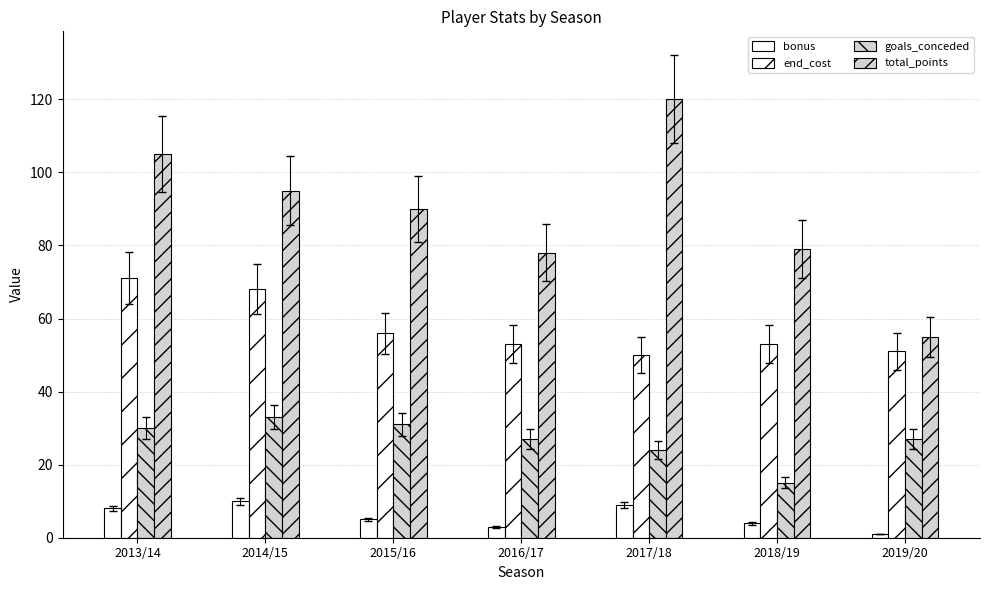

Which series changed the most between 2015/16 and 2016/17?

total_points